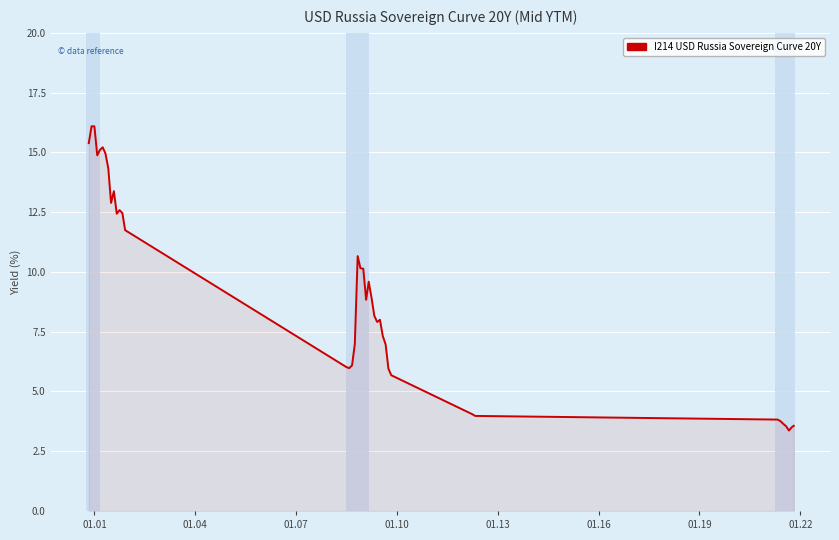

What is the greatest value displayed?

16.1